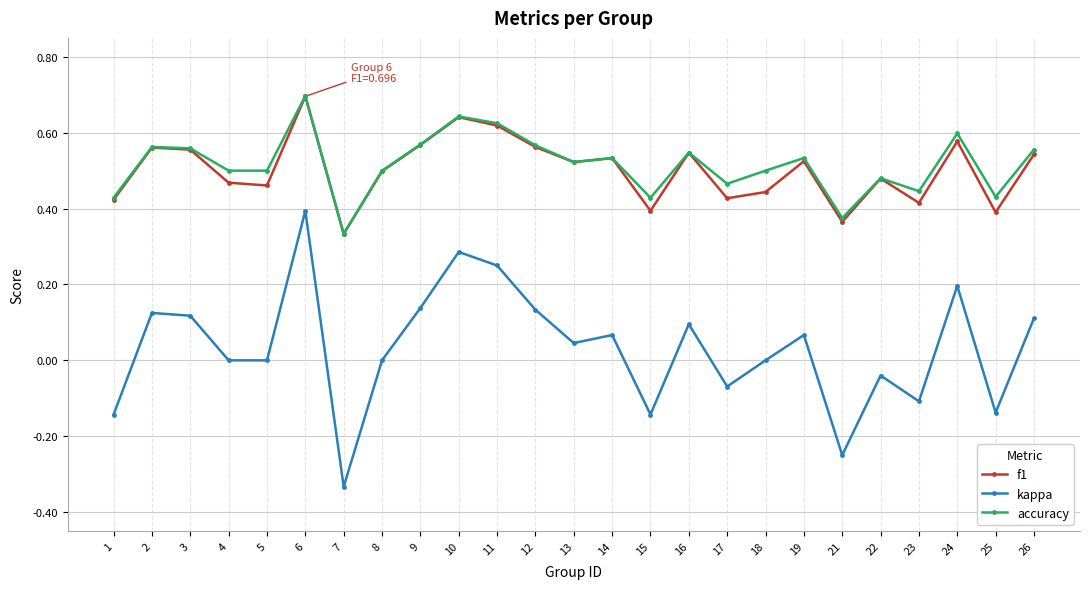

Does the chart have visible grid lines?

Yes